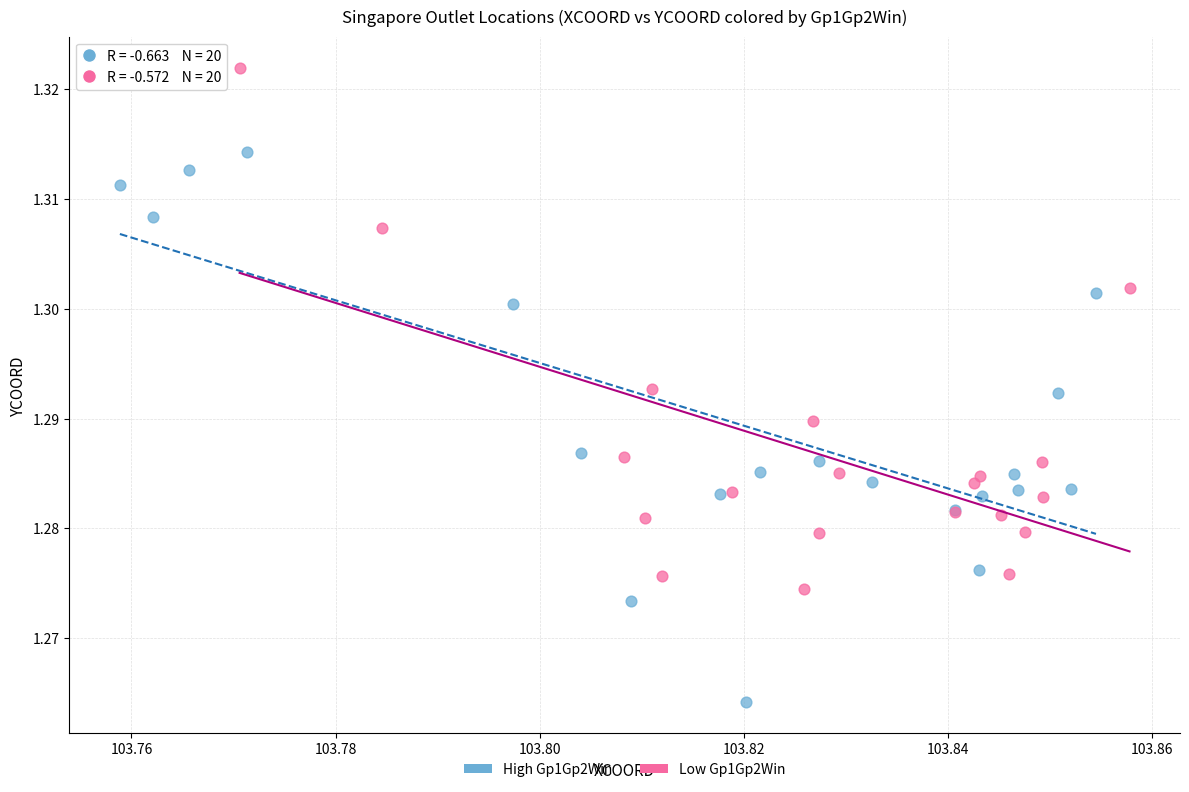

What are all the series names shown in the legend?

High Gp1Gp2Win, Low Gp1Gp2Win